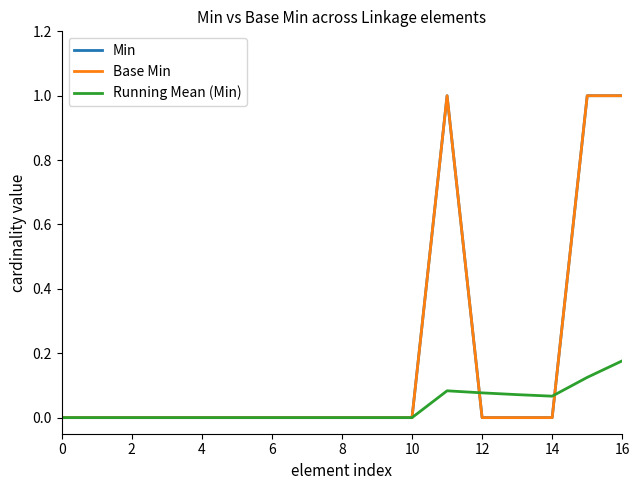

Is this an area chart (filled region under the line)?

No